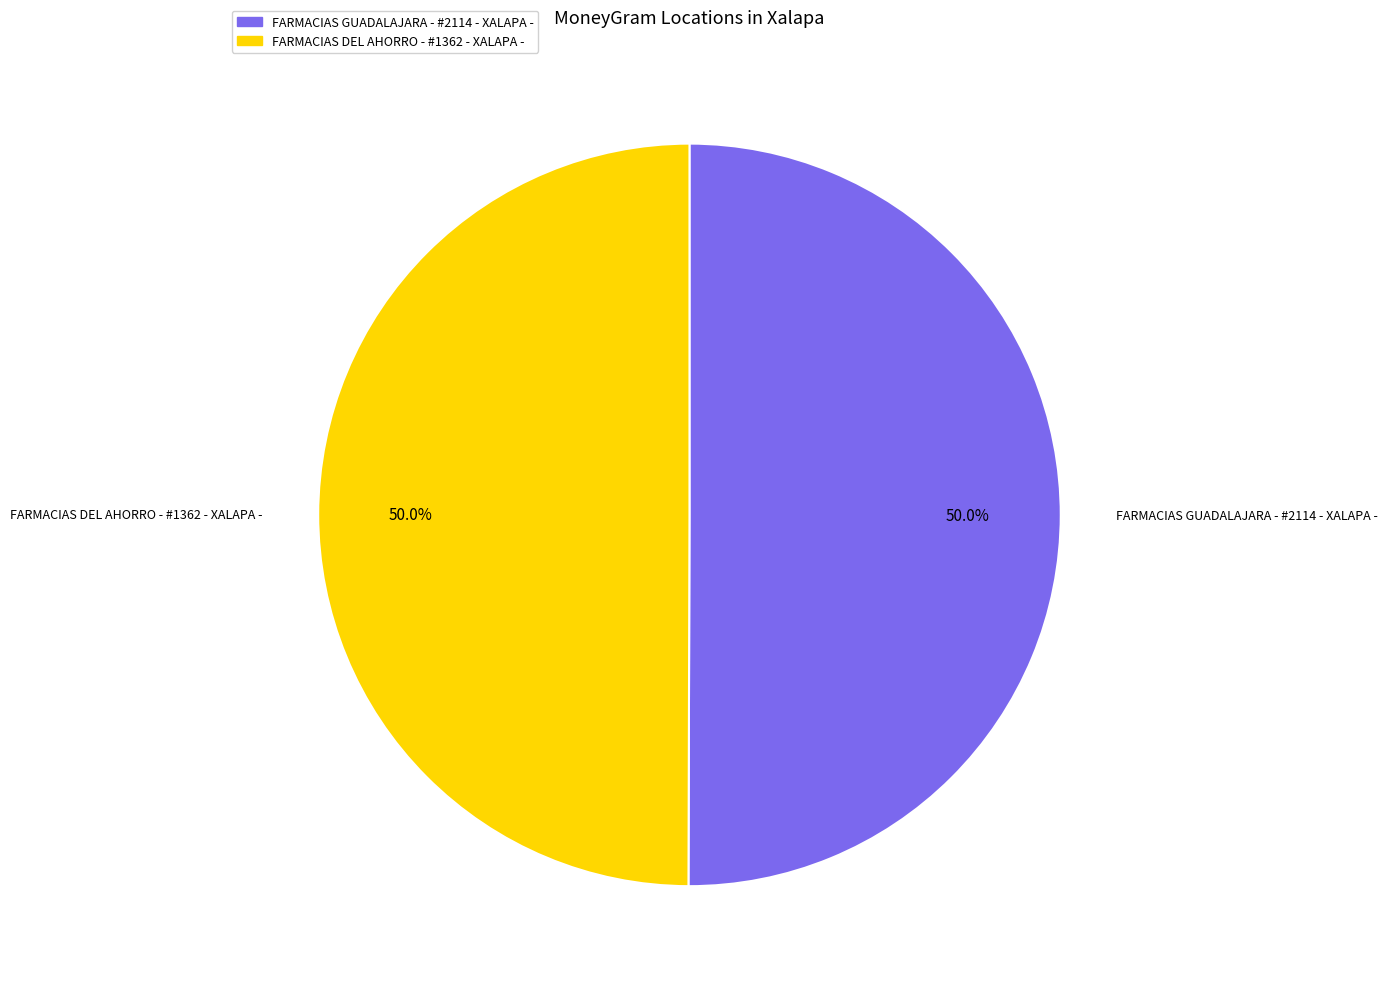

How many slices are in this pie chart?

2